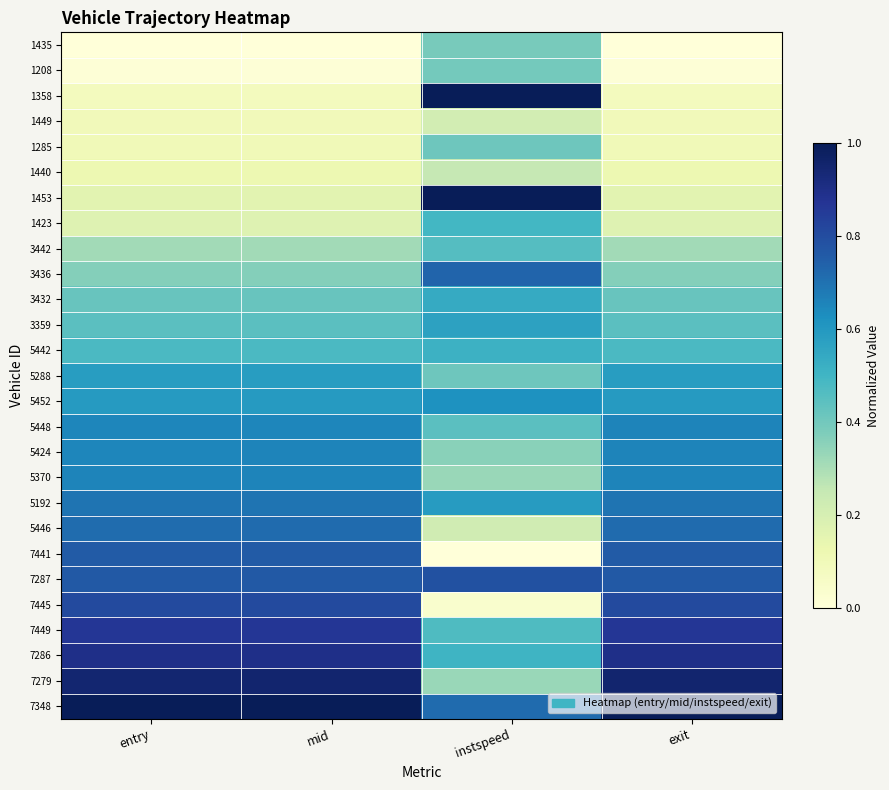

How many distinct data groups are displayed?

27